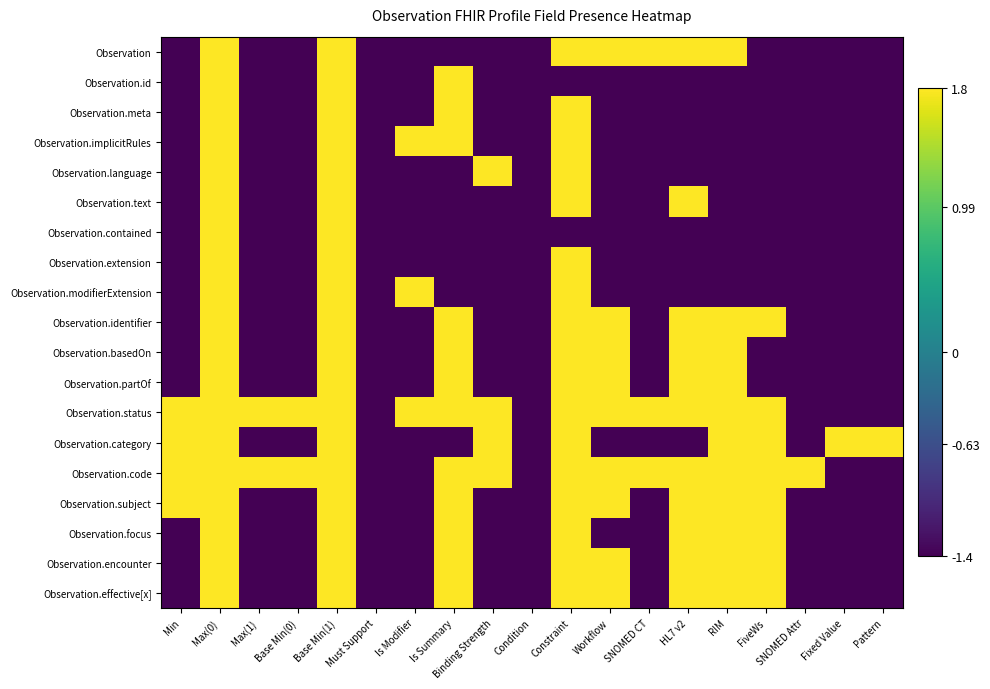

Reading left to right, what are all the values shown in this chart?

Observation: Min=-1.4	Max(0)=1.8	Max(1)=-1.4	Base Min(0)=-1.4	Base Min(1)=1.8	Must Support=-1.4	Is Modifier=-1.4	Is Summary=-1.4	Binding Strength=-1.4	Condition=-1.4	Constraint=1.8	Workflow=1.8	SNOMED CT=1.8	HL7 v2=1.8	RIM=1.8	FiveWs=-1.4	SNOMED Attr=-1.4	Fixed Value=-1.4	Pattern=-1.4
Observation.id: Min=-1.4	Max(0)=1.8	Max(1)=-1.4	Base Min(0)=-1.4	Base Min(1)=1.8	Must Support=-1.4	Is Modifier=-1.4	Is Summary=1.8	Binding Strength=-1.4	Condition=-1.4	Constraint=-1.4	Workflow=-1.4	SNOMED CT=-1.4	HL7 v2=-1.4	RIM=-1.4	FiveWs=-1.4	SNOMED Attr=-1.4	Fixed Value=-1.4	Pattern=-1.4
Observation.meta: Min=-1.4	Max(0)=1.8	Max(1)=-1.4	Base Min(0)=-1.4	Base Min(1)=1.8	Must Support=-1.4	Is Modifier=-1.4	Is Summary=1.8	Binding Strength=-1.4	Condition=-1.4	Constraint=1.8	Workflow=-1.4	SNOMED CT=-1.4	HL7 v2=-1.4	RIM=-1.4	FiveWs=-1.4	SNOMED Attr=-1.4	Fixed Value=-1.4	Pattern=-1.4
Observation.implicitRules: Min=-1.4	Max(0)=1.8	Max(1)=-1.4	Base Min(0)=-1.4	Base Min(1)=1.8	Must Support=-1.4	Is Modifier=1.8	Is Summary=1.8	Binding Strength=-1.4	Condition=-1.4	Constraint=1.8	Workflow=-1.4	SNOMED CT=-1.4	HL7 v2=-1.4	RIM=-1.4	FiveWs=-1.4	SNOMED Attr=-1.4	Fixed Value=-1.4	Pattern=-1.4
Observation.language: Min=-1.4	Max(0)=1.8	Max(1)=-1.4	Base Min(0)=-1.4	Base Min(1)=1.8	Must Support=-1.4	Is Modifier=-1.4	Is Summary=-1.4	Binding Strength=1.8	Condition=-1.4	Constraint=1.8	Workflow=-1.4	SNOMED CT=-1.4	HL7 v2=-1.4	RIM=-1.4	FiveWs=-1.4	SNOMED Attr=-1.4	Fixed Value=-1.4	Pattern=-1.4
Observation.text: Min=-1.4	Max(0)=1.8	Max(1)=-1.4	Base Min(0)=-1.4	Base Min(1)=1.8	Must Support=-1.4	Is Modifier=-1.4	Is Summary=-1.4	Binding Strength=-1.4	Condition=-1.4	Constraint=1.8	Workflow=-1.4	SNOMED CT=-1.4	HL7 v2=1.8	RIM=-1.4	FiveWs=-1.4	SNOMED Attr=-1.4	Fixed Value=-1.4	Pattern=-1.4
Observation.contained: Min=-1.4	Max(0)=1.8	Max(1)=-1.4	Base Min(0)=-1.4	Base Min(1)=1.8	Must Support=-1.4	Is Modifier=-1.4	Is Summary=-1.4	Binding Strength=-1.4	Condition=-1.4	Constraint=-1.4	Workflow=-1.4	SNOMED CT=-1.4	HL7 v2=-1.4	RIM=-1.4	FiveWs=-1.4	SNOMED Attr=-1.4	Fixed Value=-1.4	Pattern=-1.4
Observation.extension: Min=-1.4	Max(0)=1.8	Max(1)=-1.4	Base Min(0)=-1.4	Base Min(1)=1.8	Must Support=-1.4	Is Modifier=-1.4	Is Summary=-1.4	Binding Strength=-1.4	Condition=-1.4	Constraint=1.8	Workflow=-1.4	SNOMED CT=-1.4	HL7 v2=-1.4	RIM=-1.4	FiveWs=-1.4	SNOMED Attr=-1.4	Fixed Value=-1.4	Pattern=-1.4
Observation.modifierExtension: Min=-1.4	Max(0)=1.8	Max(1)=-1.4	Base Min(0)=-1.4	Base Min(1)=1.8	Must Support=-1.4	Is Modifier=1.8	Is Summary=-1.4	Binding Strength=-1.4	Condition=-1.4	Constraint=1.8	Workflow=-1.4	SNOMED CT=-1.4	HL7 v2=-1.4	RIM=-1.4	FiveWs=-1.4	SNOMED Attr=-1.4	Fixed Value=-1.4	Pattern=-1.4
Observation.identifier: Min=-1.4	Max(0)=1.8	Max(1)=-1.4	Base Min(0)=-1.4	Base Min(1)=1.8	Must Support=-1.4	Is Modifier=-1.4	Is Summary=1.8	Binding Strength=-1.4	Condition=-1.4	Constraint=1.8	Workflow=1.8	SNOMED CT=-1.4	HL7 v2=1.8	RIM=1.8	FiveWs=1.8	SNOMED Attr=-1.4	Fixed Value=-1.4	Pattern=-1.4
Observation.basedOn: Min=-1.4	Max(0)=1.8	Max(1)=-1.4	Base Min(0)=-1.4	Base Min(1)=1.8	Must Support=-1.4	Is Modifier=-1.4	Is Summary=1.8	Binding Strength=-1.4	Condition=-1.4	Constraint=1.8	Workflow=1.8	SNOMED CT=-1.4	HL7 v2=1.8	RIM=1.8	FiveWs=-1.4	SNOMED Attr=-1.4	Fixed Value=-1.4	Pattern=-1.4
Observation.partOf: Min=-1.4	Max(0)=1.8	Max(1)=-1.4	Base Min(0)=-1.4	Base Min(1)=1.8	Must Support=-1.4	Is Modifier=-1.4	Is Summary=1.8	Binding Strength=-1.4	Condition=-1.4	Constraint=1.8	Workflow=1.8	SNOMED CT=-1.4	HL7 v2=1.8	RIM=1.8	FiveWs=-1.4	SNOMED Attr=-1.4	Fixed Value=-1.4	Pattern=-1.4
Observation.status: Min=1.8	Max(0)=1.8	Max(1)=1.8	Base Min(0)=1.8	Base Min(1)=1.8	Must Support=-1.4	Is Modifier=1.8	Is Summary=1.8	Binding Strength=1.8	Condition=-1.4	Constraint=1.8	Workflow=1.8	SNOMED CT=1.8	HL7 v2=1.8	RIM=1.8	FiveWs=1.8	SNOMED Attr=-1.4	Fixed Value=-1.4	Pattern=-1.4
Observation.category: Min=1.8	Max(0)=1.8	Max(1)=-1.4	Base Min(0)=-1.4	Base Min(1)=1.8	Must Support=-1.4	Is Modifier=-1.4	Is Summary=-1.4	Binding Strength=1.8	Condition=-1.4	Constraint=1.8	Workflow=-1.4	SNOMED CT=-1.4	HL7 v2=-1.4	RIM=1.8	FiveWs=1.8	SNOMED Attr=-1.4	Fixed Value=1.8	Pattern=1.8
Observation.code: Min=1.8	Max(0)=1.8	Max(1)=1.8	Base Min(0)=1.8	Base Min(1)=1.8	Must Support=-1.4	Is Modifier=-1.4	Is Summary=1.8	Binding Strength=1.8	Condition=-1.4	Constraint=1.8	Workflow=1.8	SNOMED CT=1.8	HL7 v2=1.8	RIM=1.8	FiveWs=1.8	SNOMED Attr=1.8	Fixed Value=-1.4	Pattern=-1.4
Observation.subject: Min=1.8	Max(0)=1.8	Max(1)=-1.4	Base Min(0)=-1.4	Base Min(1)=1.8	Must Support=-1.4	Is Modifier=-1.4	Is Summary=1.8	Binding Strength=-1.4	Condition=-1.4	Constraint=1.8	Workflow=1.8	SNOMED CT=-1.4	HL7 v2=1.8	RIM=1.8	FiveWs=1.8	SNOMED Attr=-1.4	Fixed Value=-1.4	Pattern=-1.4
Observation.focus: Min=-1.4	Max(0)=1.8	Max(1)=-1.4	Base Min(0)=-1.4	Base Min(1)=1.8	Must Support=-1.4	Is Modifier=-1.4	Is Summary=1.8	Binding Strength=-1.4	Condition=-1.4	Constraint=1.8	Workflow=-1.4	SNOMED CT=-1.4	HL7 v2=1.8	RIM=1.8	FiveWs=1.8	SNOMED Attr=-1.4	Fixed Value=-1.4	Pattern=-1.4
Observation.encounter: Min=-1.4	Max(0)=1.8	Max(1)=-1.4	Base Min(0)=-1.4	Base Min(1)=1.8	Must Support=-1.4	Is Modifier=-1.4	Is Summary=1.8	Binding Strength=-1.4	Condition=-1.4	Constraint=1.8	Workflow=1.8	SNOMED CT=-1.4	HL7 v2=1.8	RIM=1.8	FiveWs=1.8	SNOMED Attr=-1.4	Fixed Value=-1.4	Pattern=-1.4
Observation.effective[x]: Min=-1.4	Max(0)=1.8	Max(1)=-1.4	Base Min(0)=-1.4	Base Min(1)=1.8	Must Support=-1.4	Is Modifier=-1.4	Is Summary=1.8	Binding Strength=-1.4	Condition=-1.4	Constraint=1.8	Workflow=1.8	SNOMED CT=-1.4	HL7 v2=1.8	RIM=1.8	FiveWs=1.8	SNOMED Attr=-1.4	Fixed Value=-1.4	Pattern=-1.4